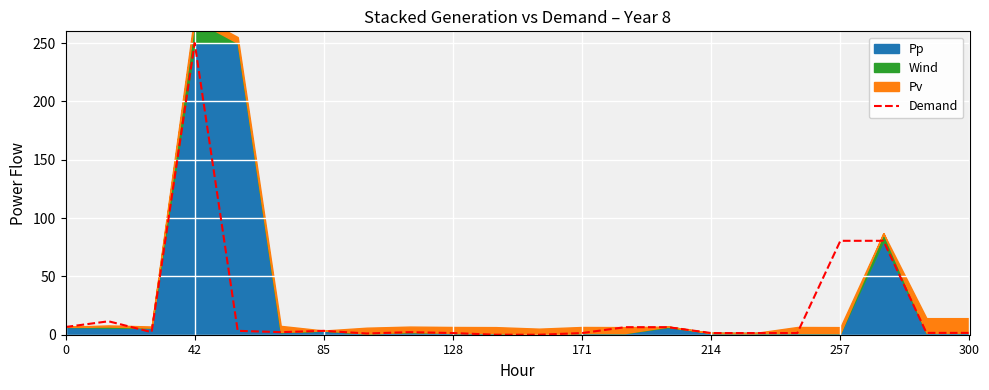

How many interior local peaks (higher than both neighbors) does the data have?

6